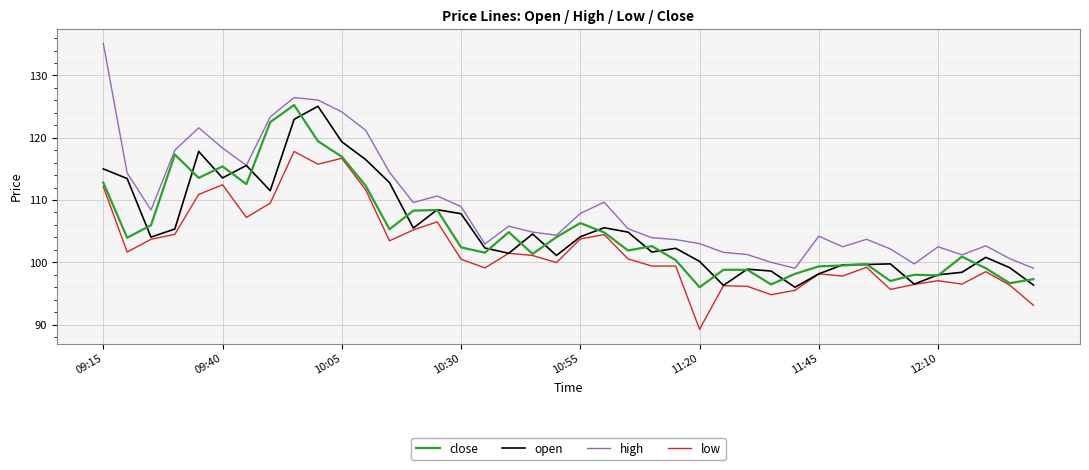

What is the difference between the maximum and minimum values in the high series?

36.1